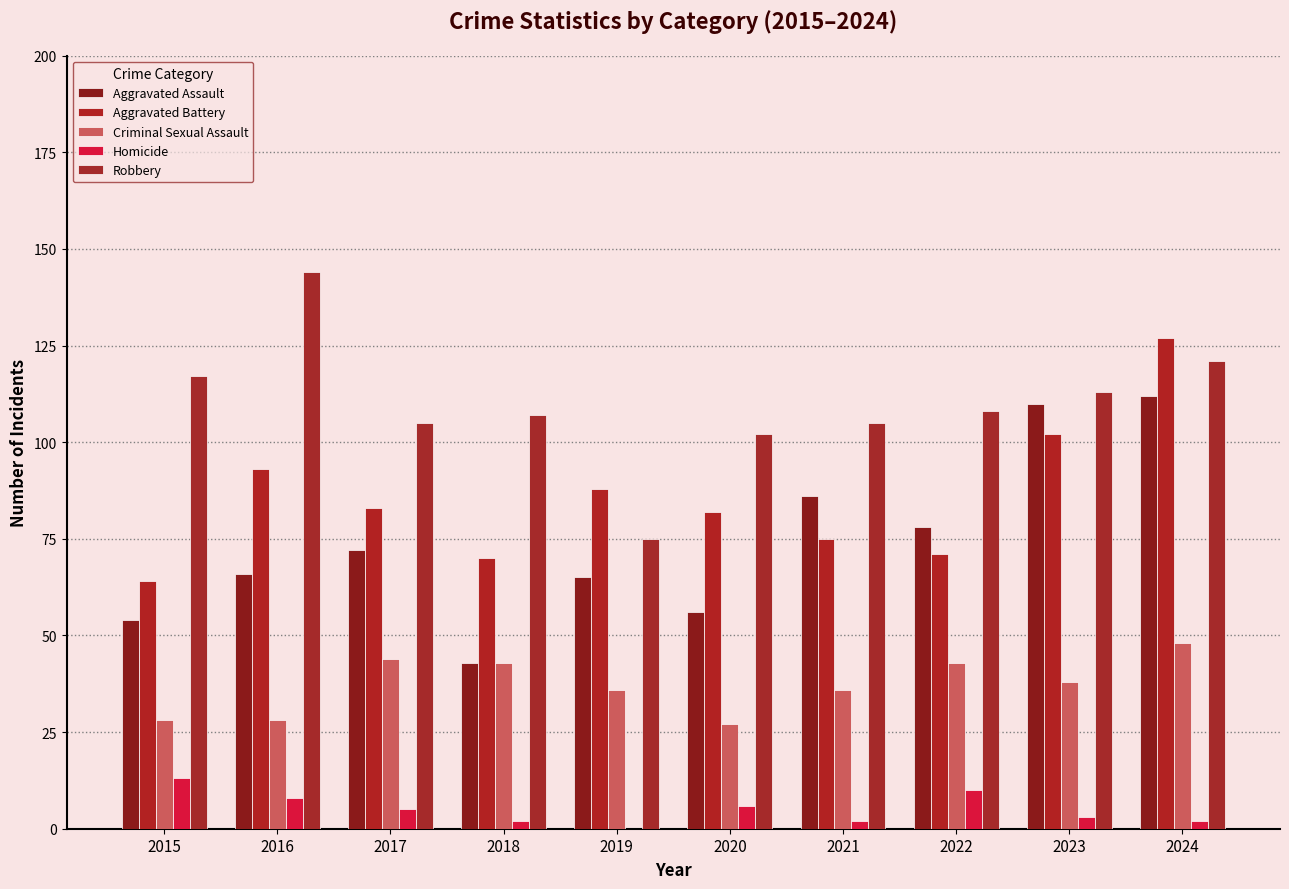

Reading right to left, list all the values displayed in this chart.

Aggravated Assault: 112	110	78	86	56	65	43	72	66	54
Aggravated Battery: 127	102	71	75	82	88	70	83	93	64
Criminal Sexual Assault: 48	38	43	36	27	36	43	44	28	28
Homicide: 2	3	10	2	6	0	2	5	8	13
Robbery: 121	113	108	105	102	75	107	105	144	117